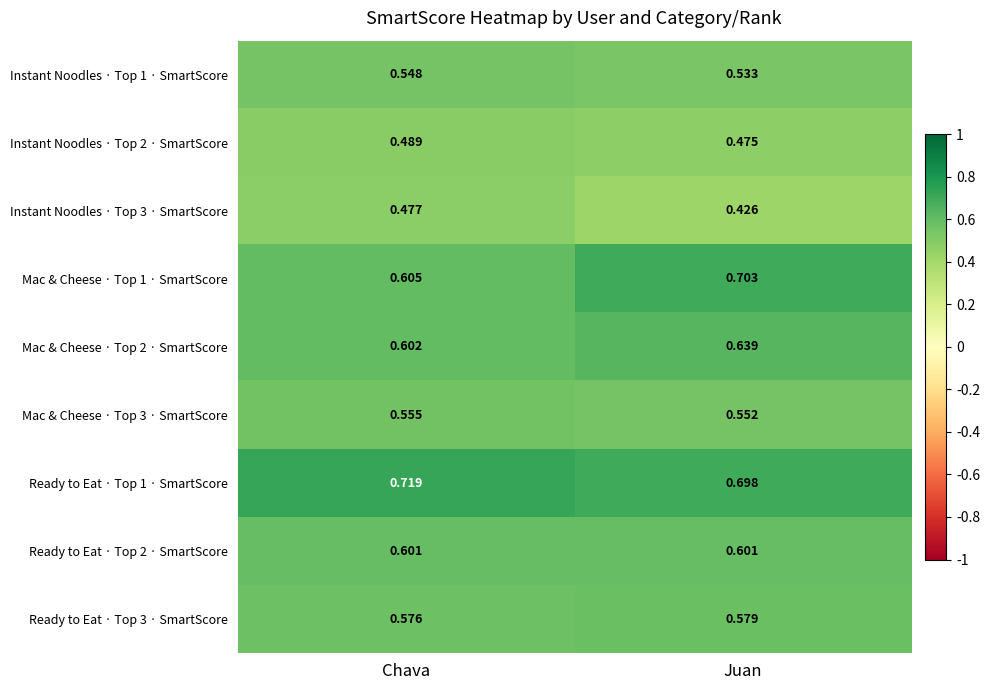

Which category has the highest value across all series?

Chava